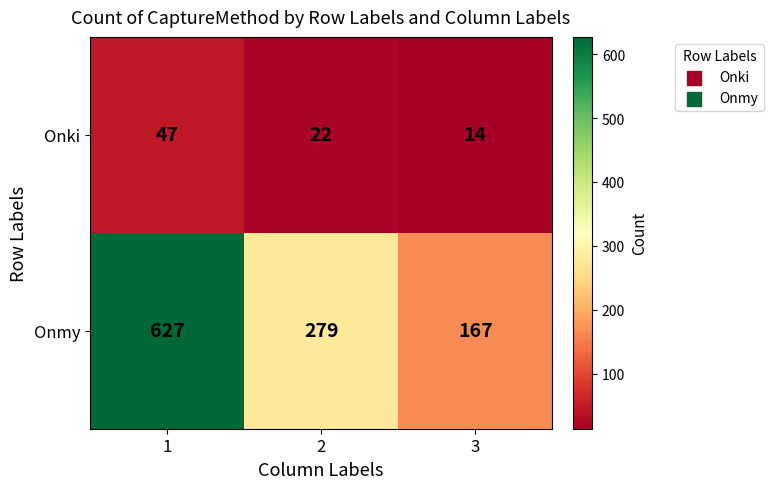

Count the number of categories in the chart.

3